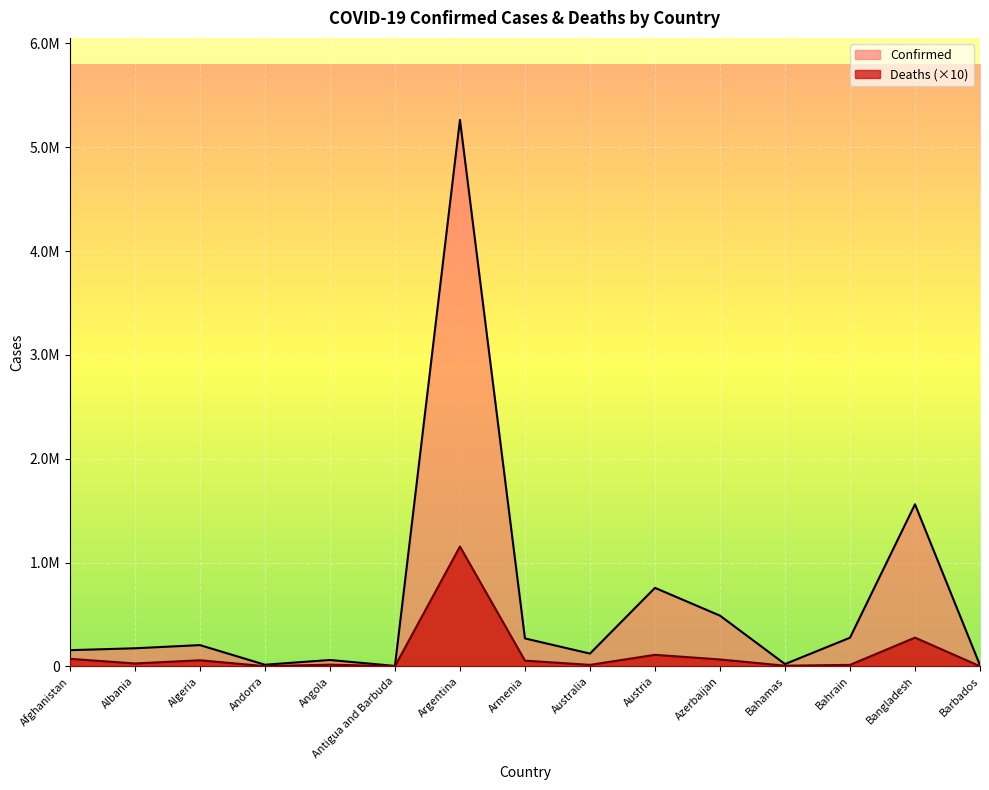

What is the lowest value of the Confirmed series?

3663